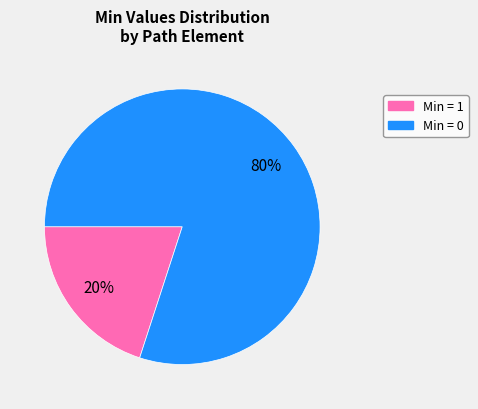

To the nearest percent, what is the average slice percentage?

50%